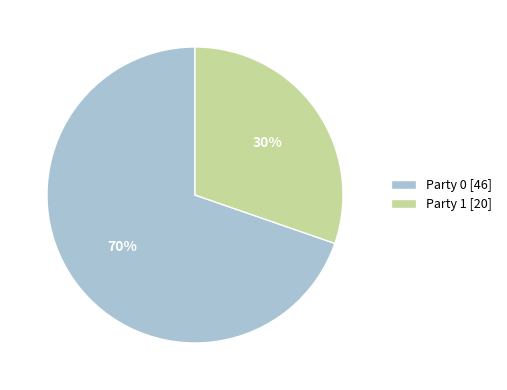

Which has a higher value, Party 0 or Party 1?

Party 0